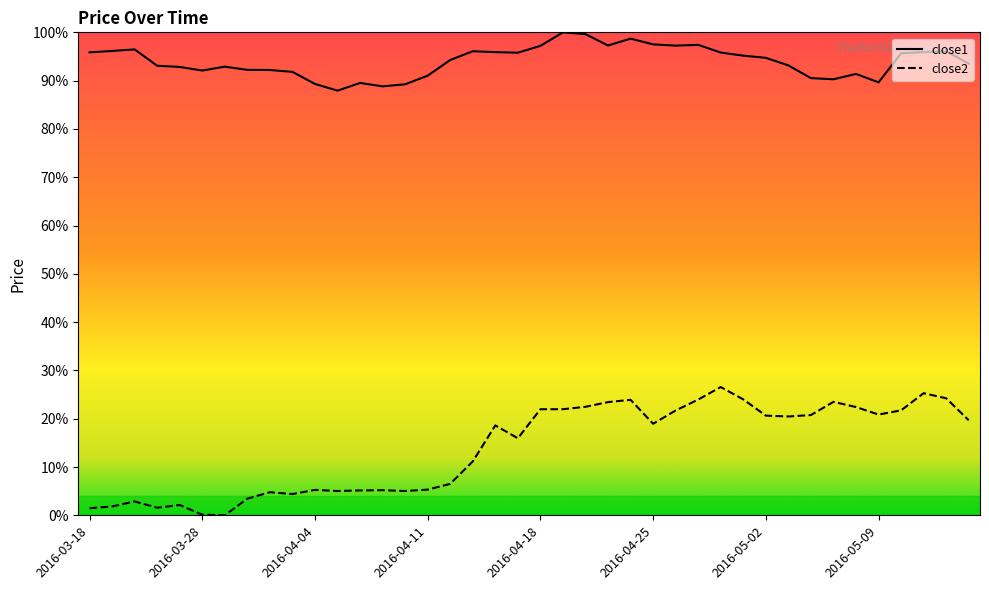

At which label does close2 first exceed 18?

2016-04-14